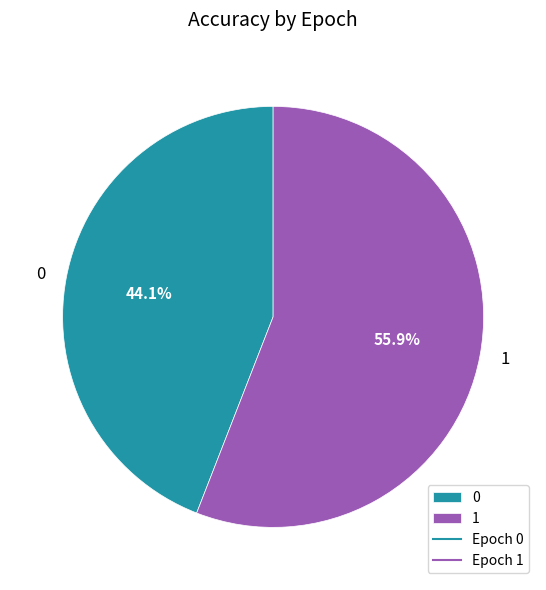

To the nearest percent, what portion does 0 represent?

44%